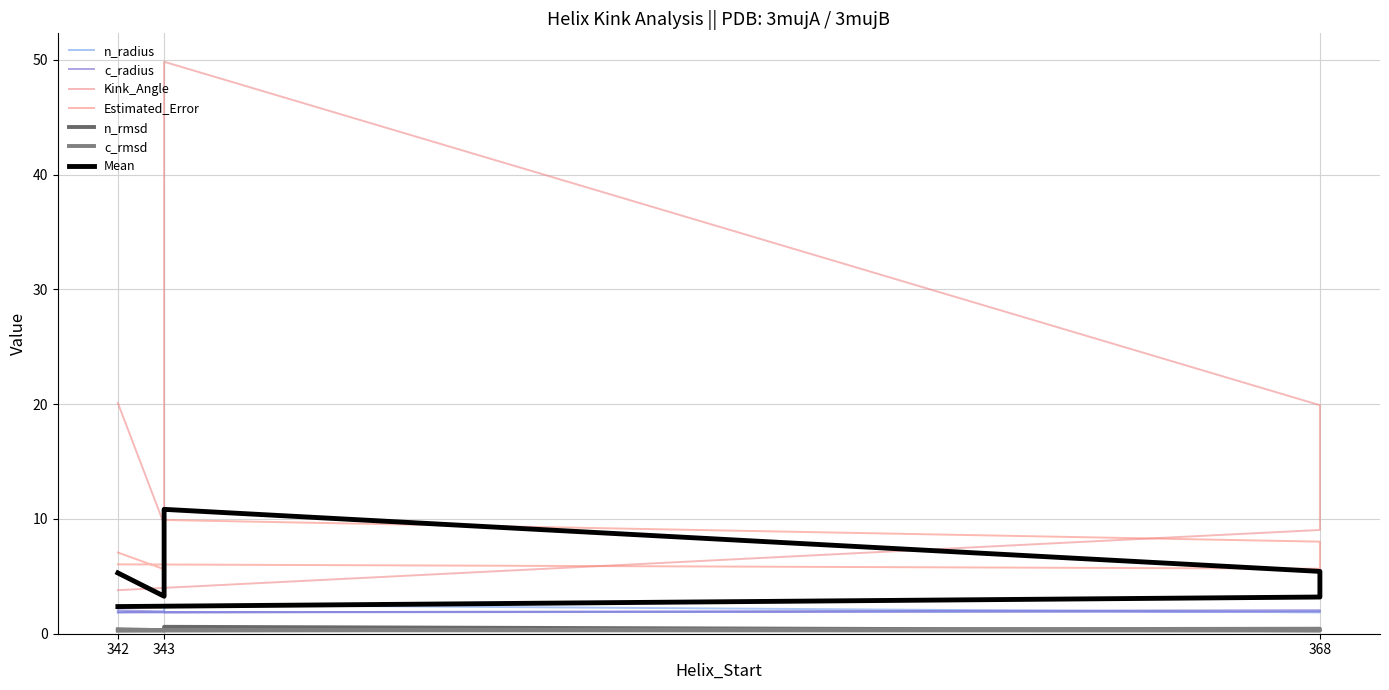

How many interior local peaks does the n_rmsd series have?

1